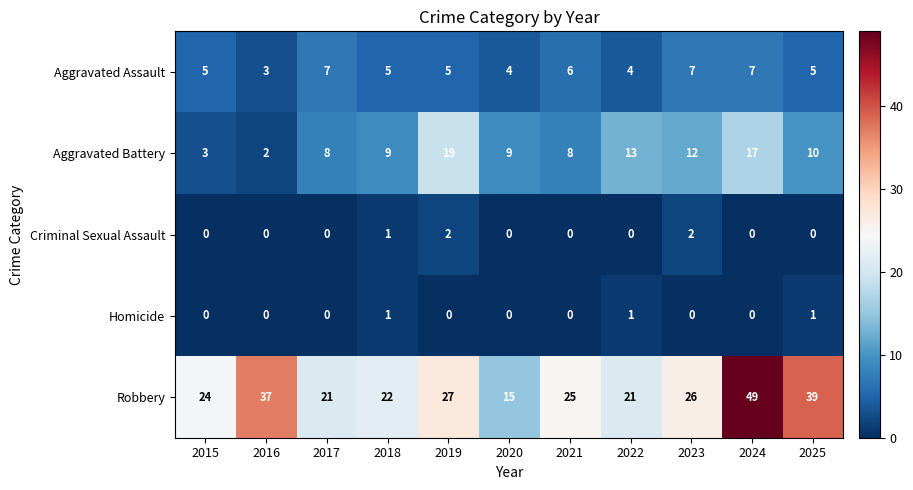

Read the Aggravated Battery value at 2022, to the nearest 5.

15